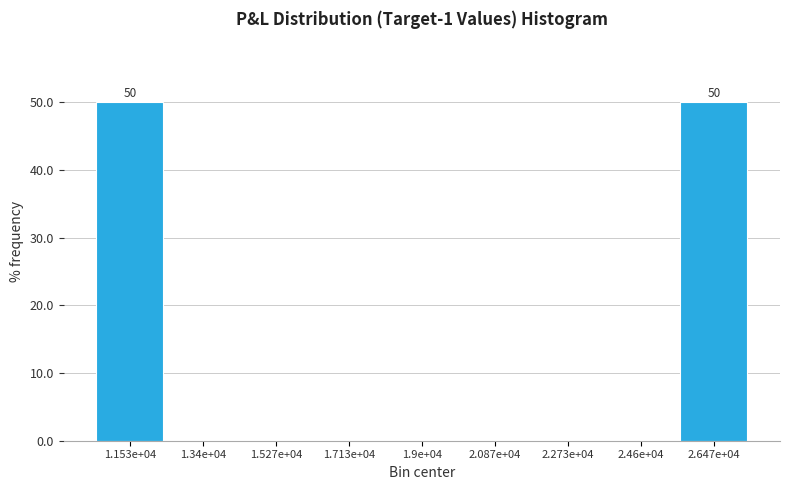

Reading right to left, list all the values displayed in this chart.

2.647e+04=50	2.46e+04=0	2.273e+04=0	2.087e+04=0	1.9e+04=0	1.713e+04=0	1.527e+04=0	1.34e+04=0	1.153e+04=50